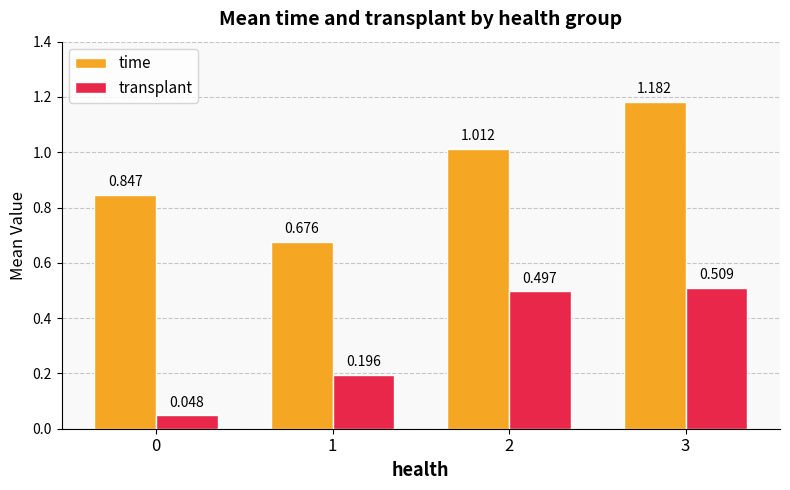

What is the difference between the second highest and minimum values in the time series?

0.3